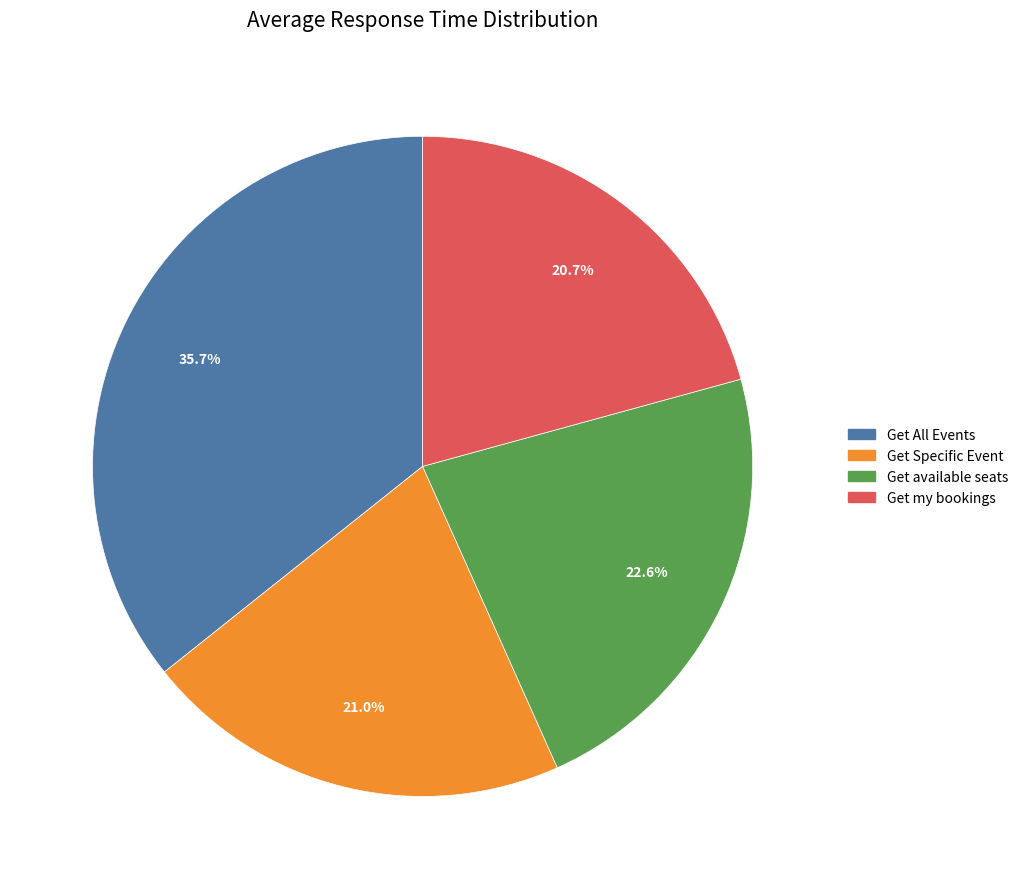

Which has a higher value, Get available seats or Get my bookings?

Get available seats